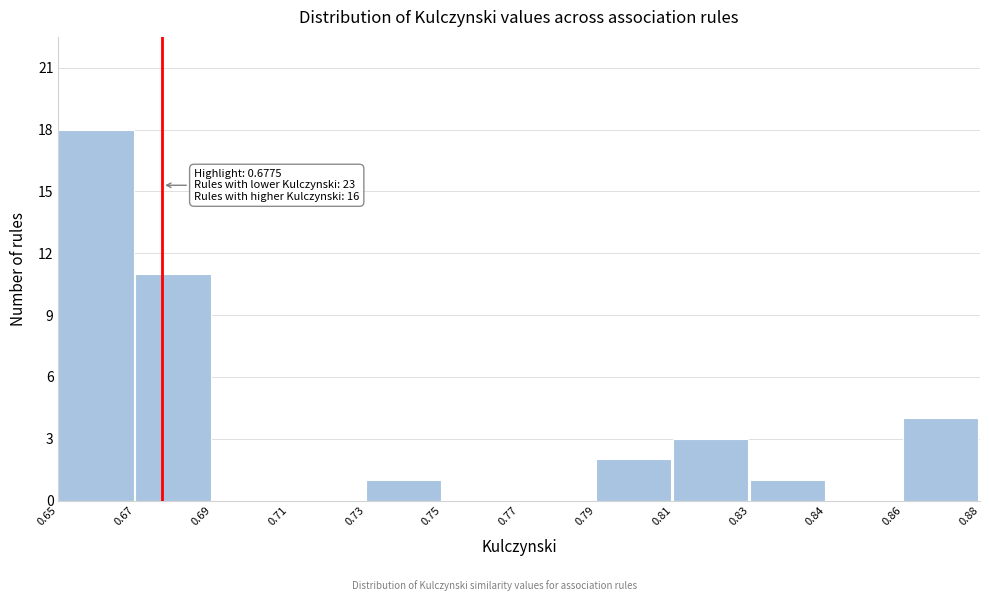

Reading left to right, list all the values displayed in this chart.

0.65=18	0.67=11	0.69=0	0.71=0	0.73=1	0.75=0	0.77=0	0.79=2	0.81=3	0.83=1	0.84=0	0.86=4